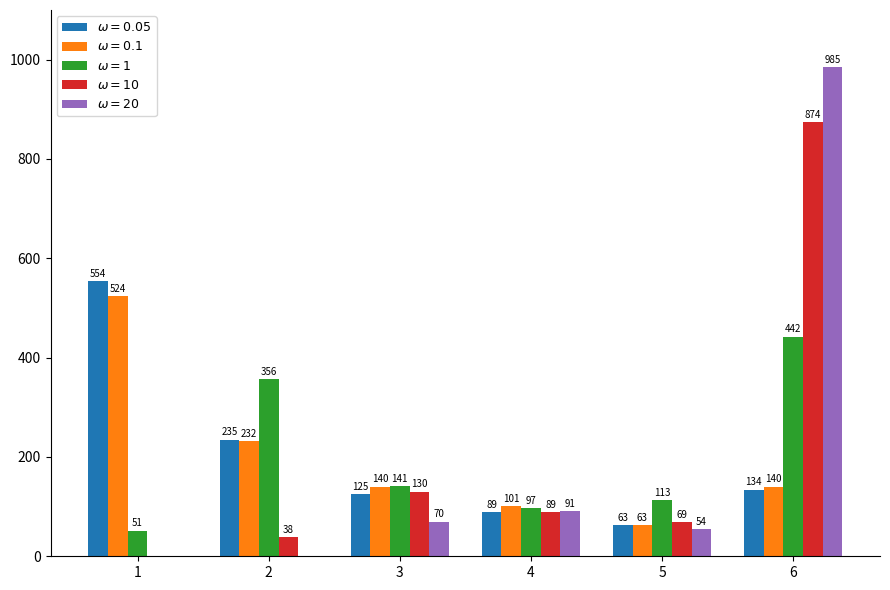

Which series changed the most between 3 and 4?

$\omega=1$